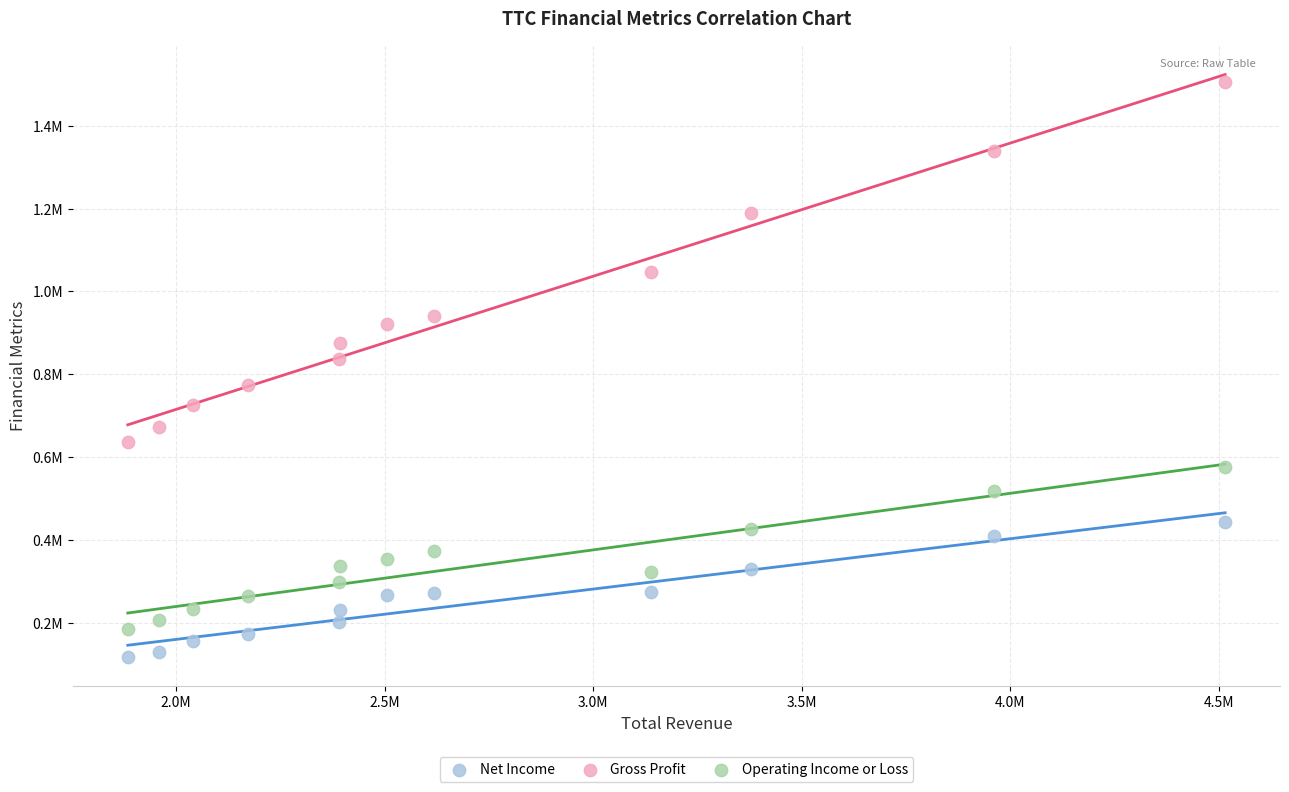

What are all the series names shown in the legend?

Net Income, Gross Profit, Operating Income or Loss